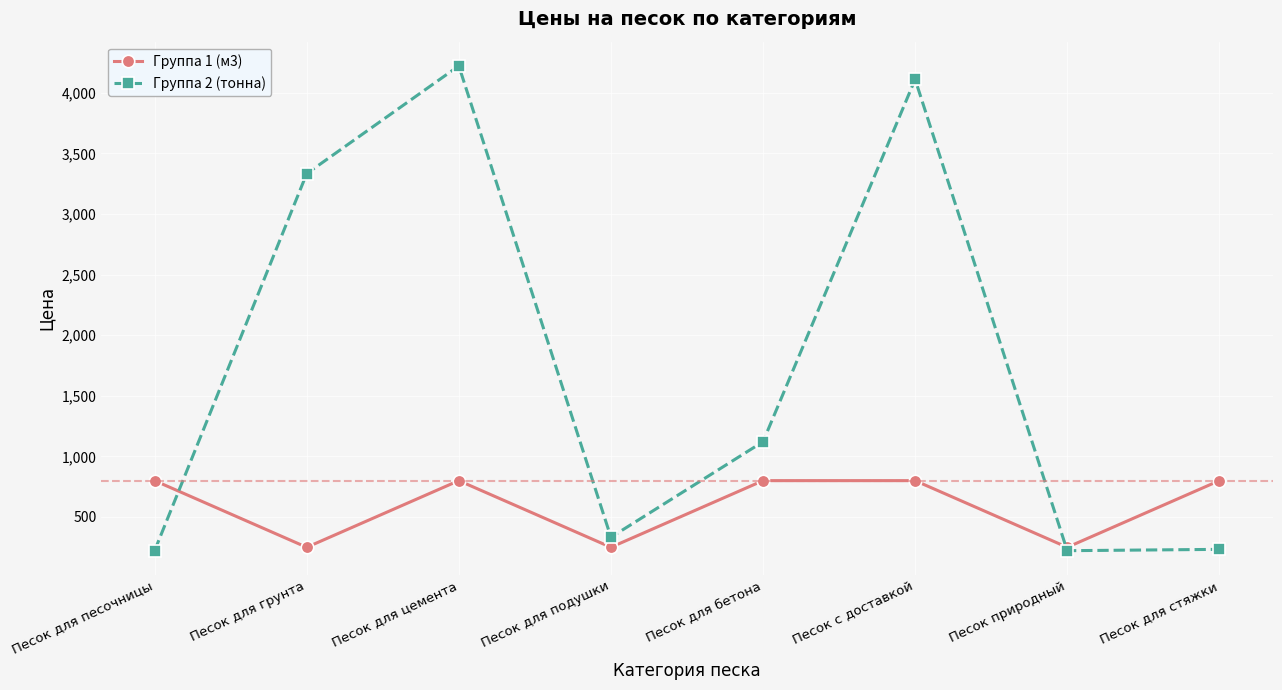

True or false: Группа 1 (м3) and Группа 2 (тонна) intersect in this chart.

True